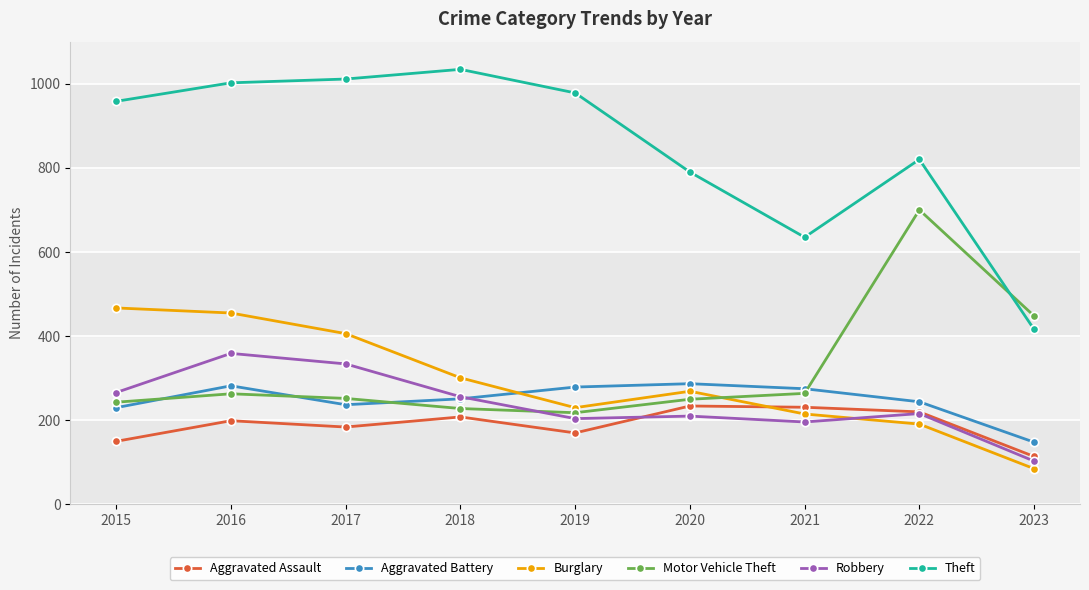

What is the smallest value displayed?

85